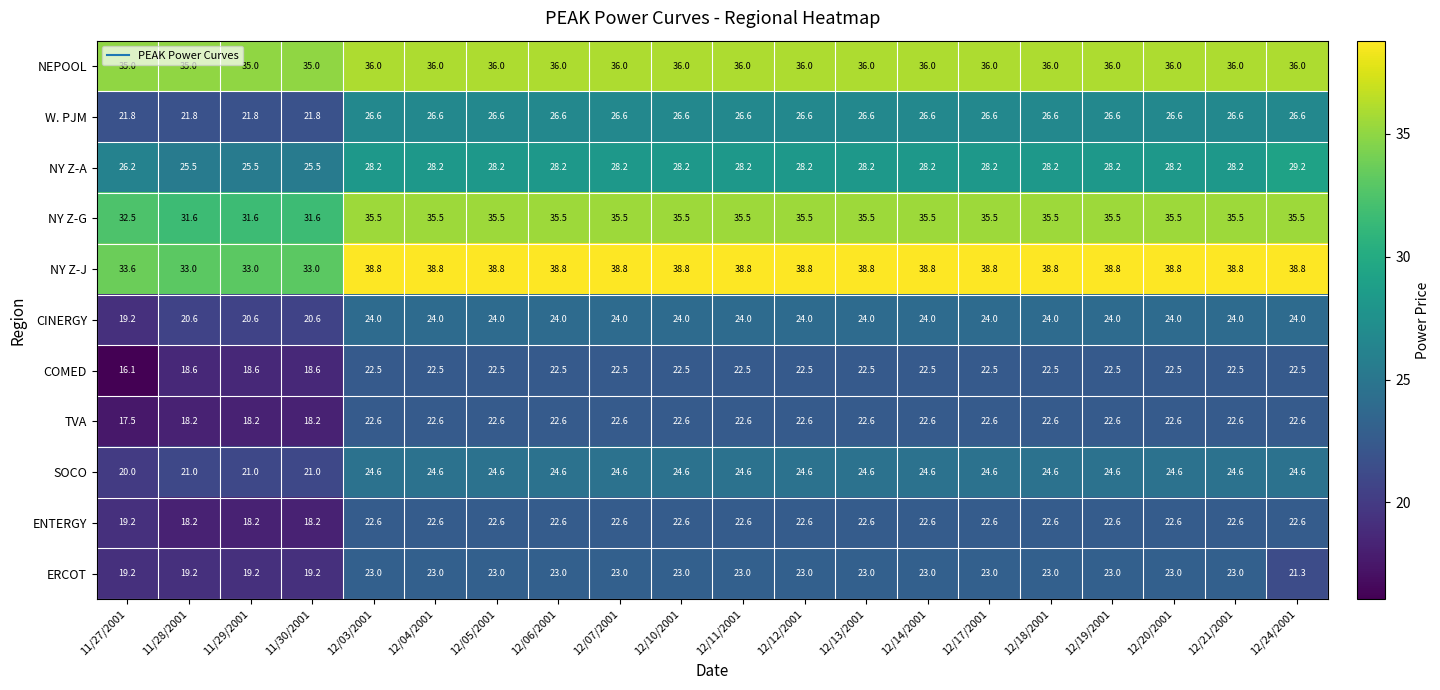

What is the total value across all series at 12/13/2001?

304.4